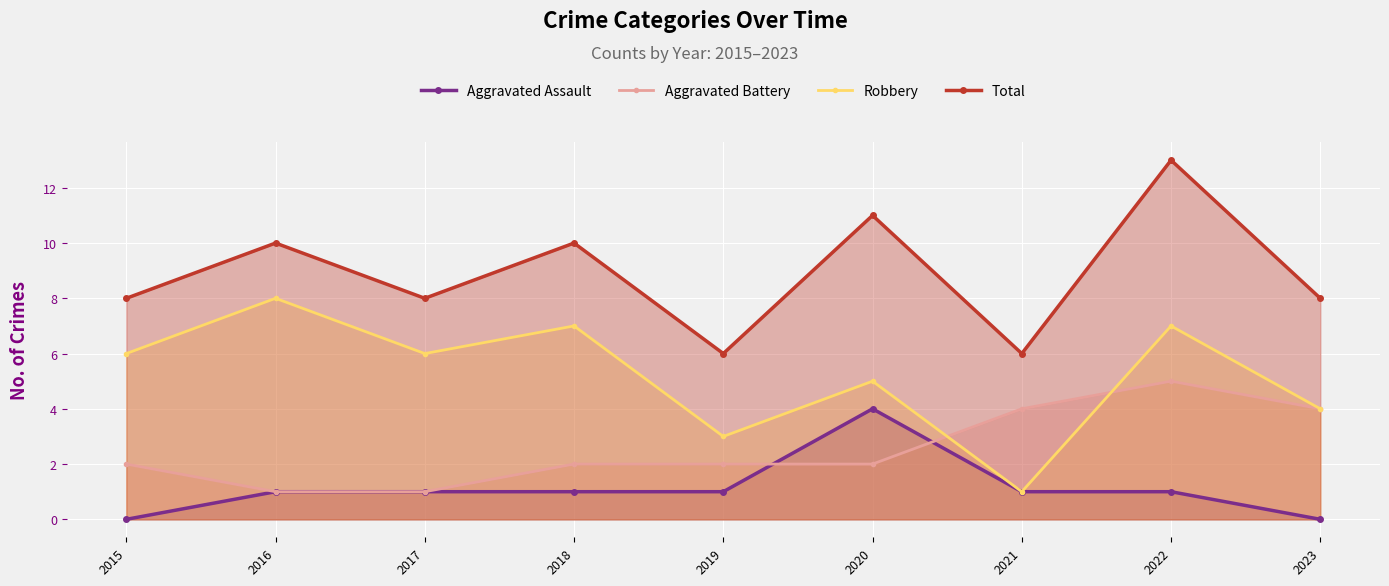

At which label is Robbery closest to 4?

2023